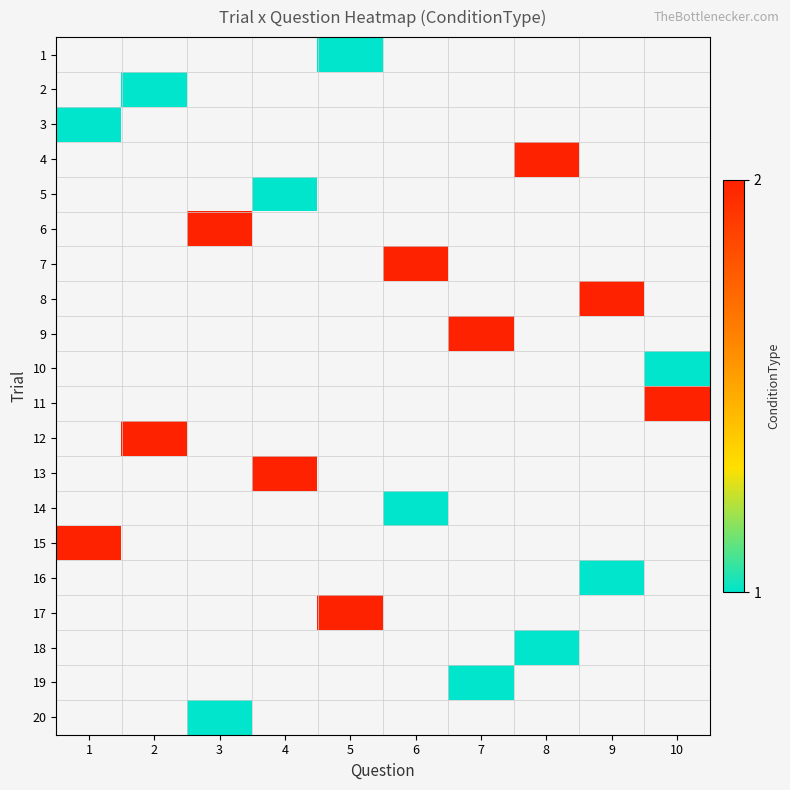

How many series are shown in this chart?

20